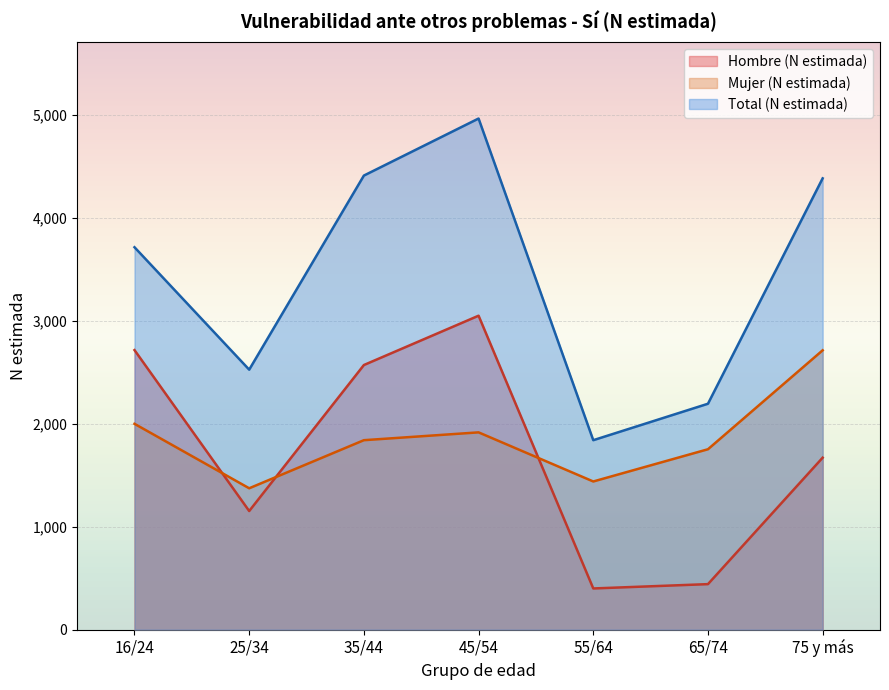

Is the value of Total (N estimada) at 25/34 greater than the value of Mujer (N estimada) at 45/54?

Yes